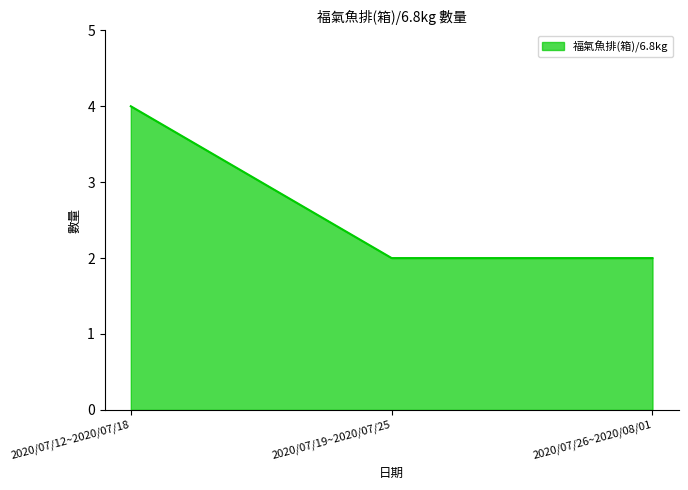

Read the value at 2020/07/19~2020/07/25.

2